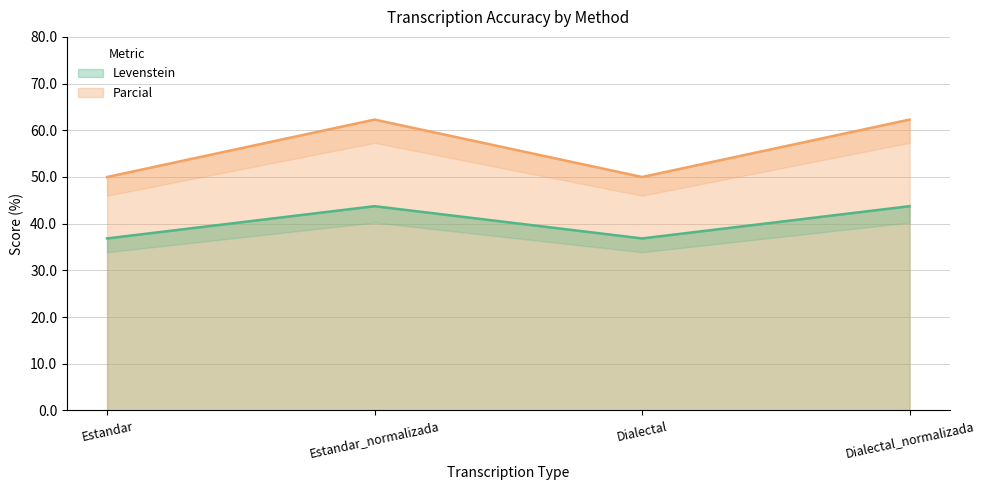

What is the average value of the Parcial series?

56.1